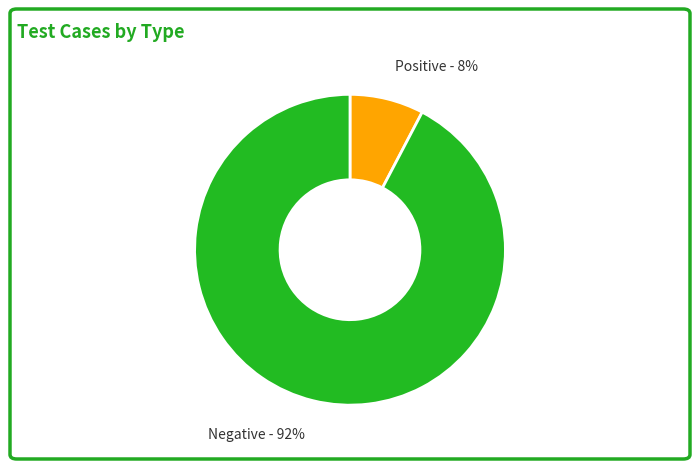

Between Negative and Positive, which is larger?

Negative